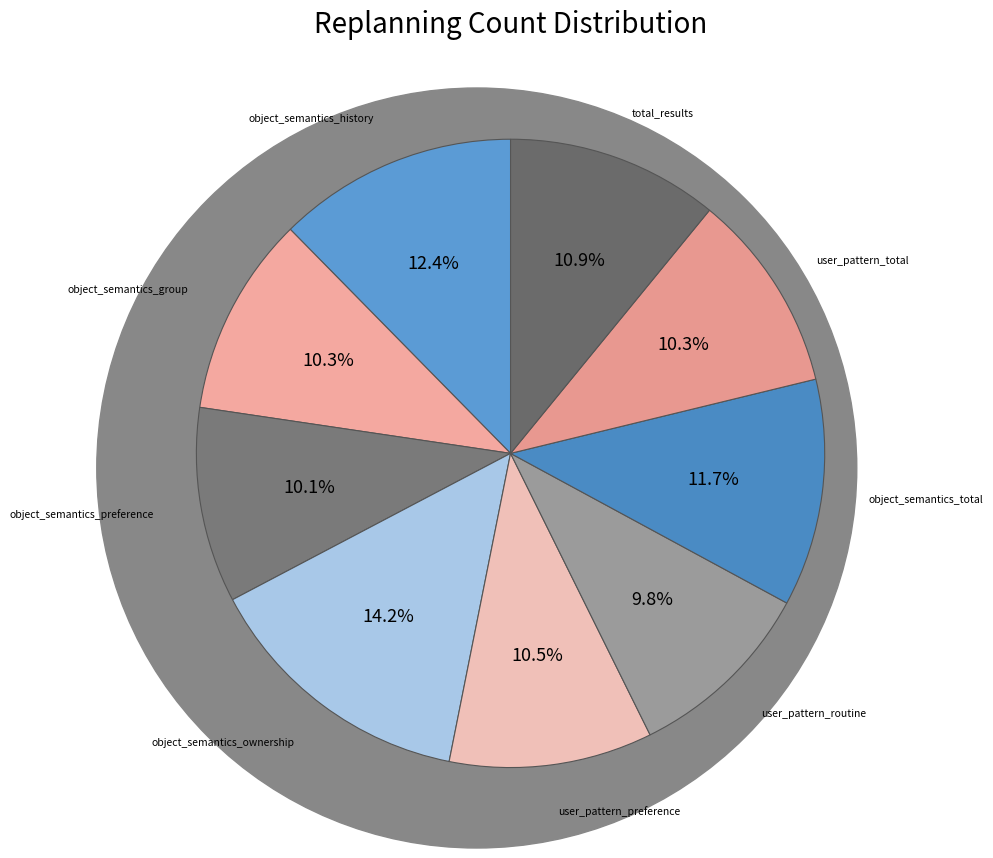

Is there a majority slice in this chart?

No